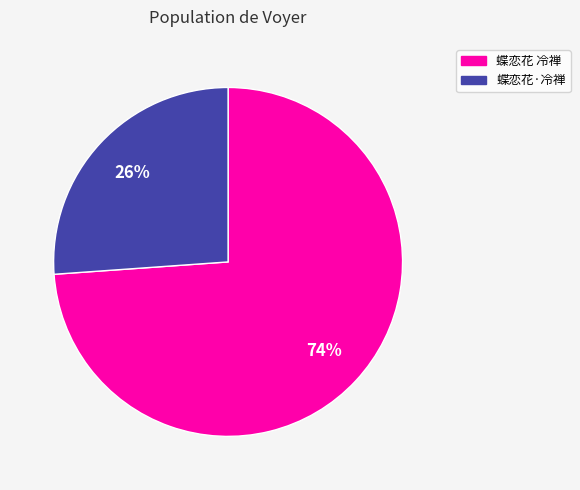

To the nearest percent, what is the average slice percentage?

50%